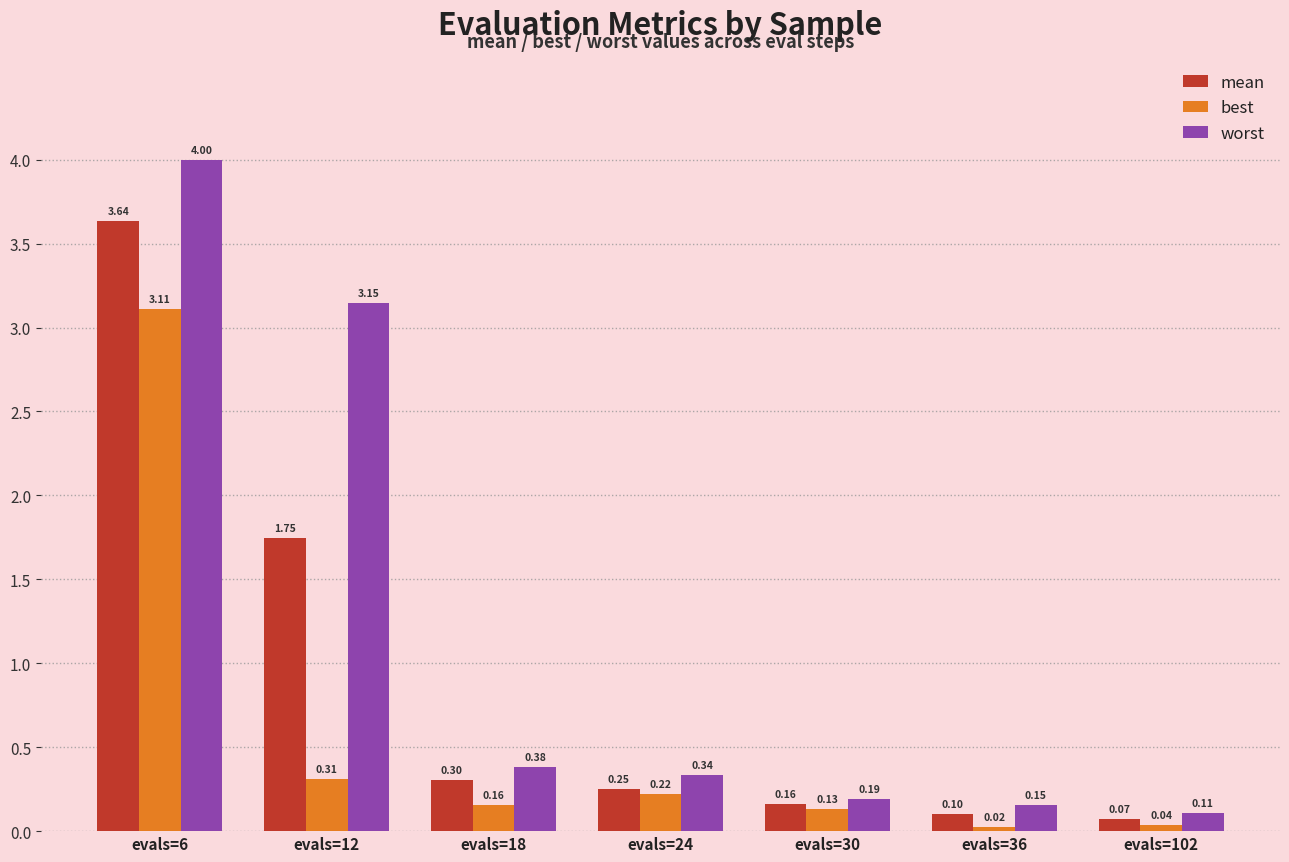

At which label is mean closest to 1?

evals=18